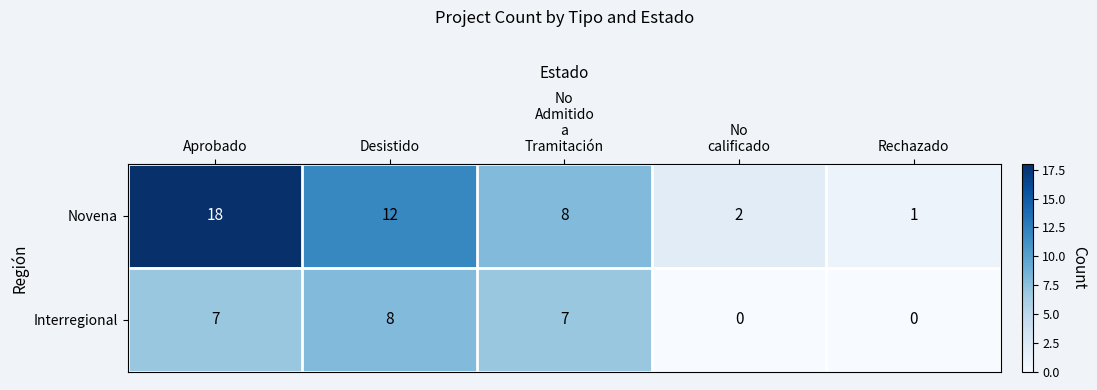

The value of Interregional at Aprobado is 7. True or false?

True